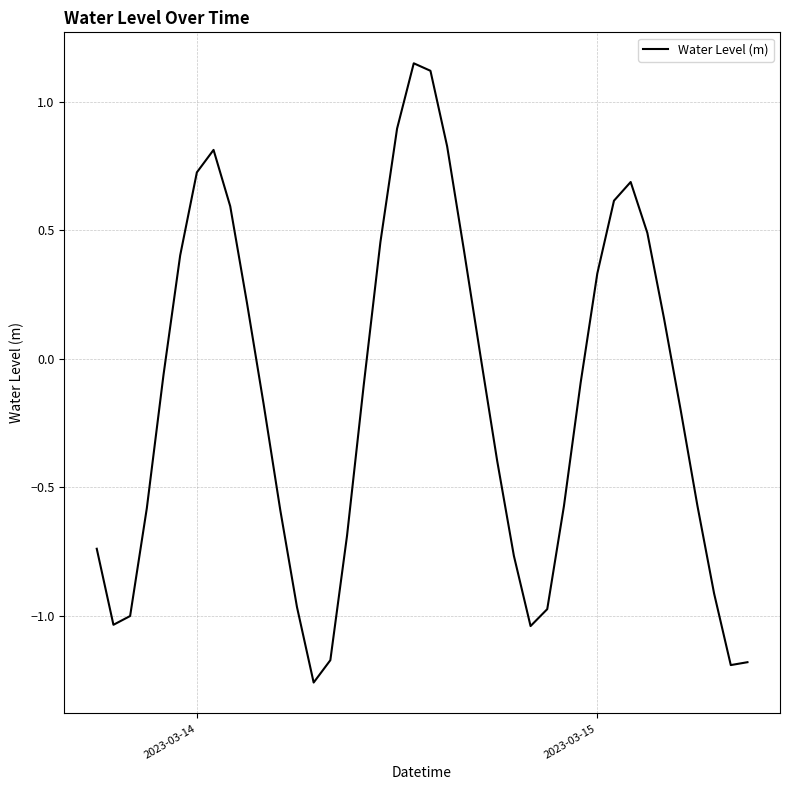

What is the difference between the maximum and minimum values?

2.4